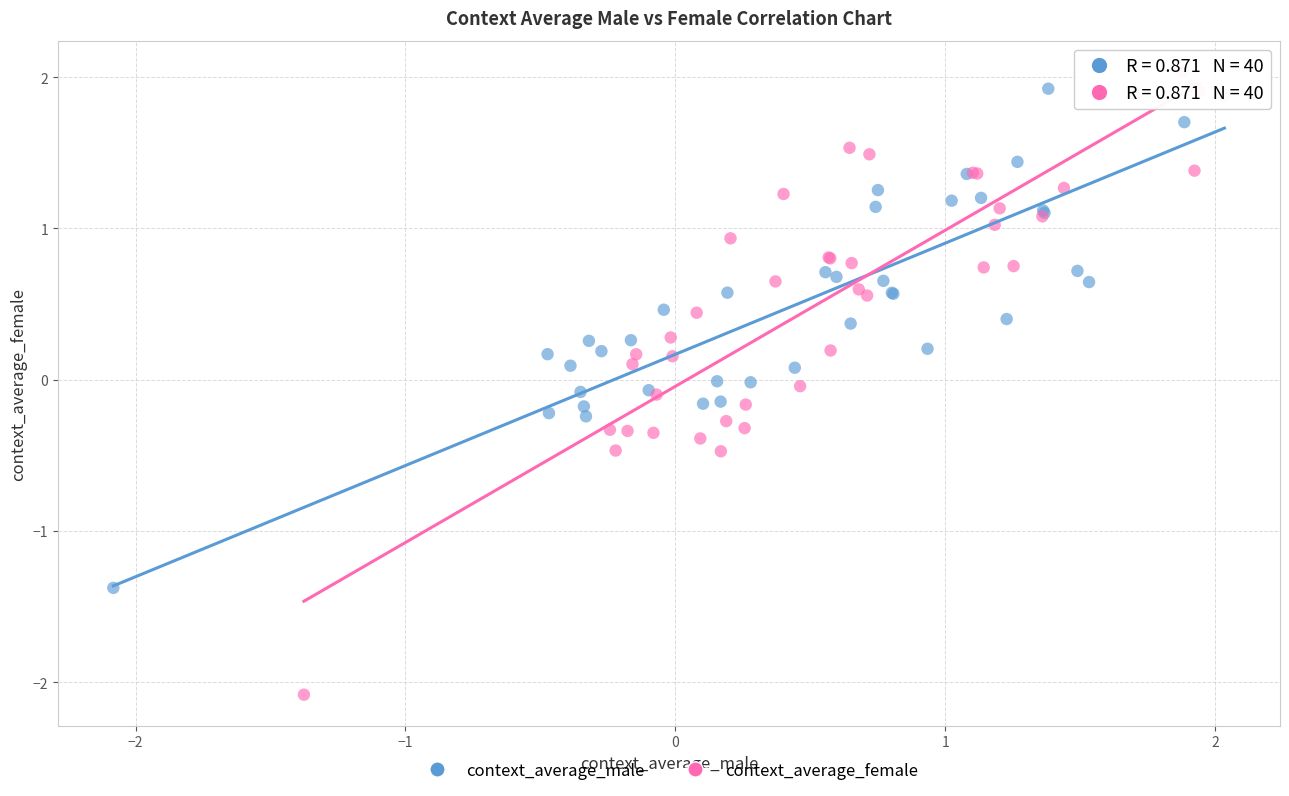

Which series has the largest Y range (max minus min)?

context_average_female